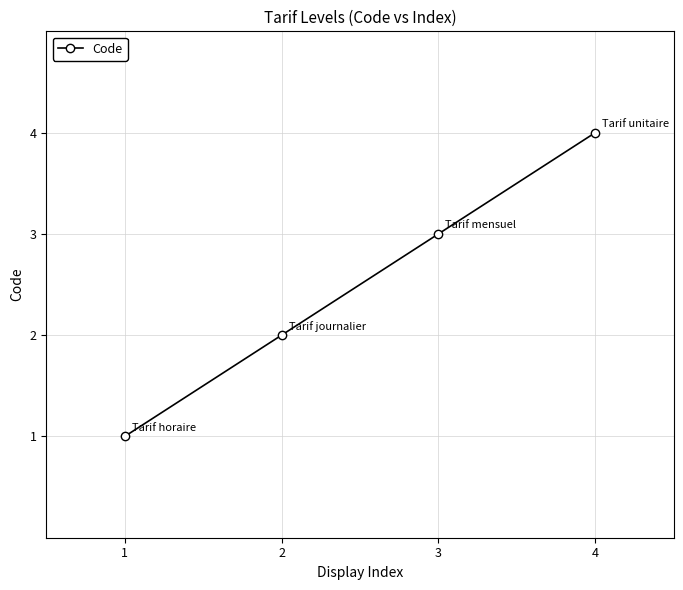

How many data points does each series have?

4